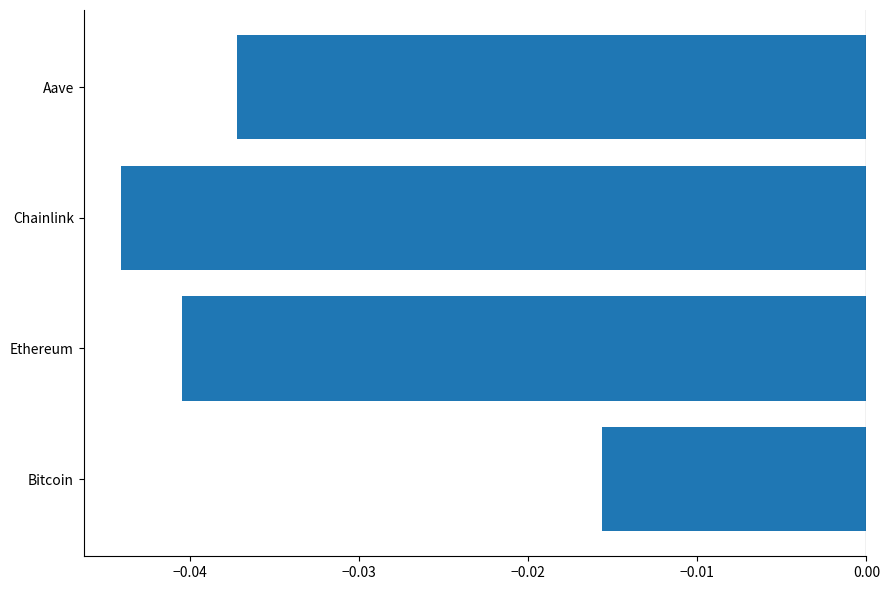

Is it true that the value at Ethereum is -0.1?

False